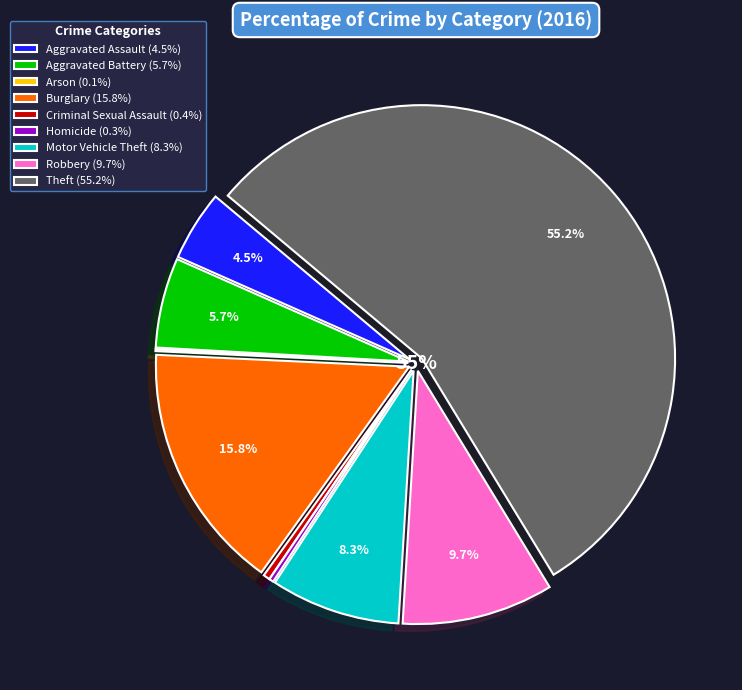

To the nearest percent, what is the difference between the largest and smallest slice percentages?

55%